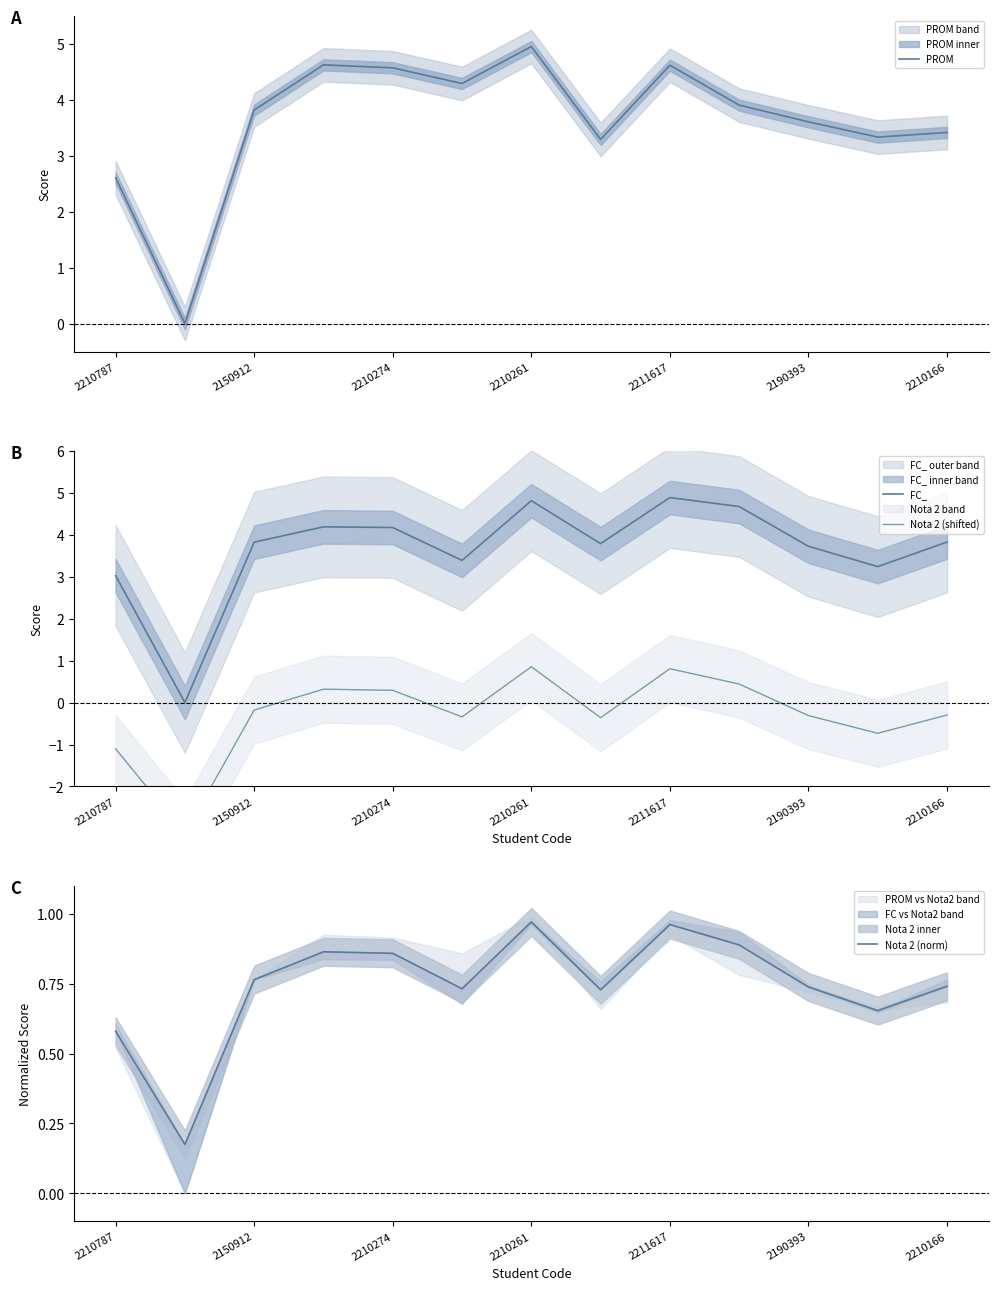

What is the maximum value shown in the chart?

5.0